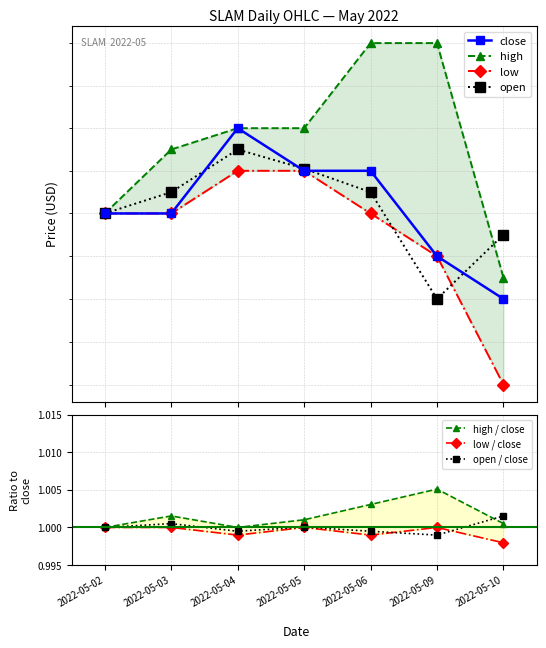

Where is low nearest to the value 9?

2022-05-10